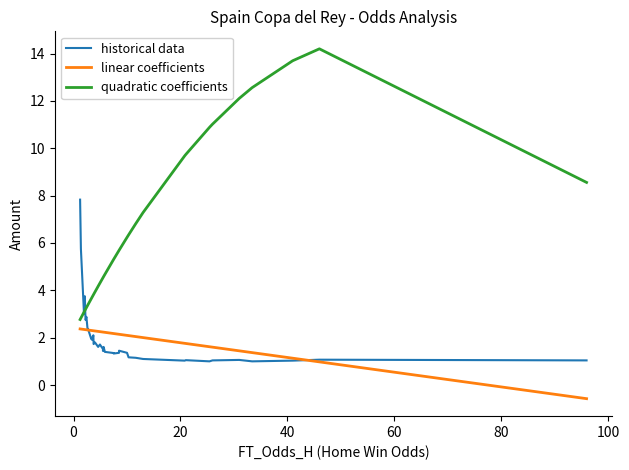

Which series has the largest total across all categories?

quadratic coefficients